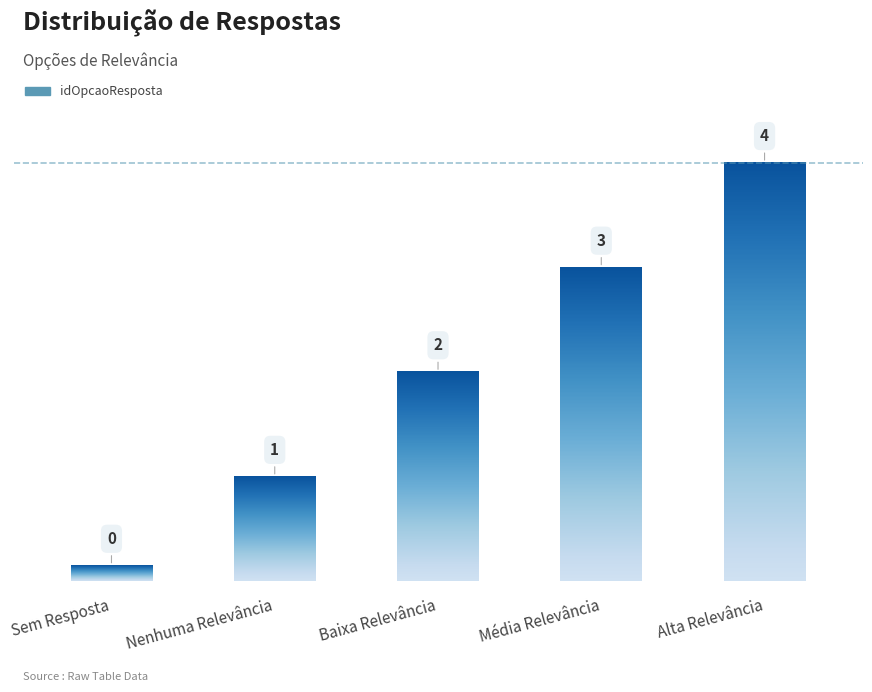

What value does the data have at Alta Relevância?

4